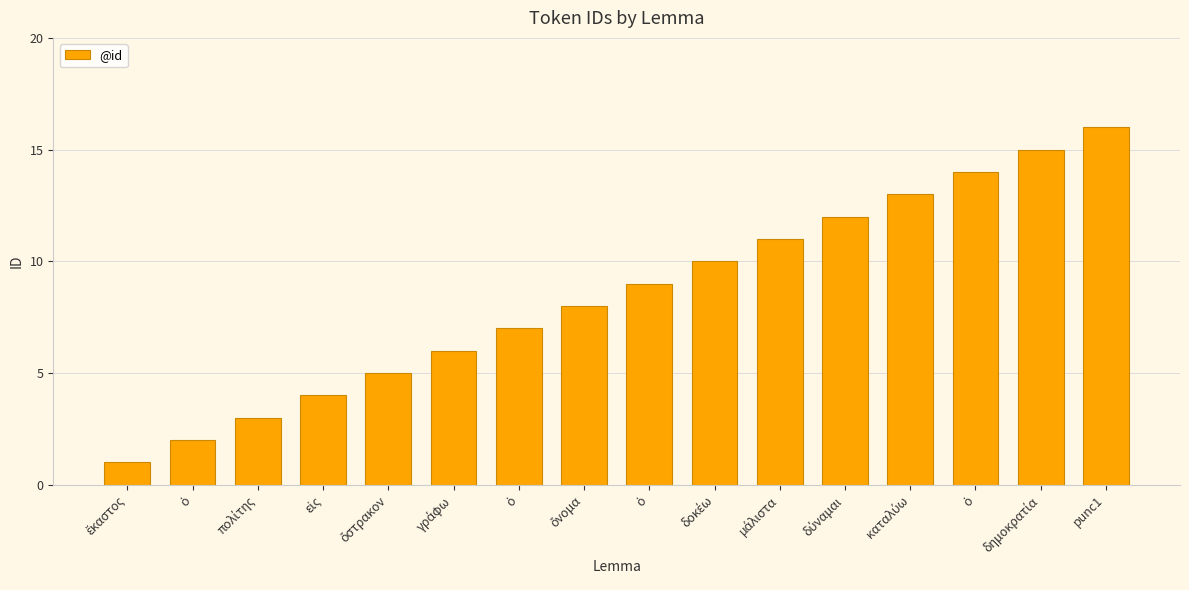

How many categories are shown in the chart?

16